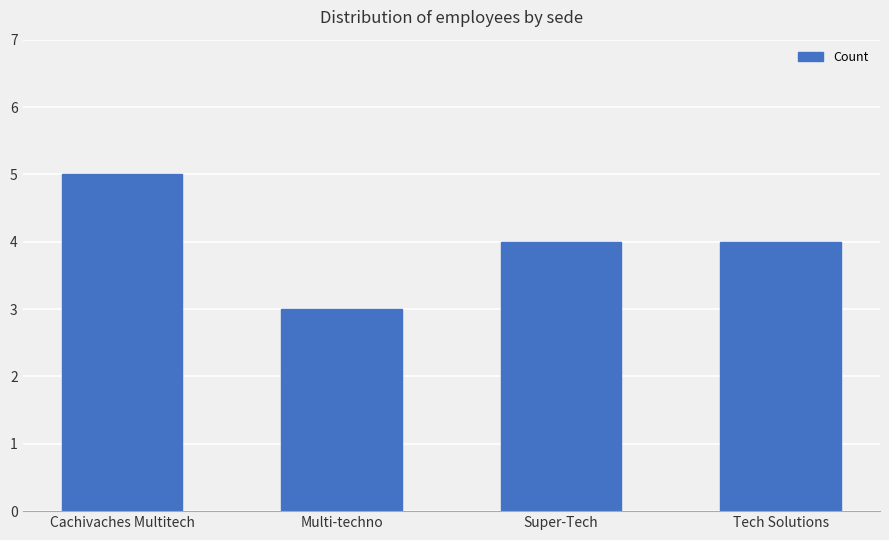

Is it true that the value at Super-Tech is 1?

False